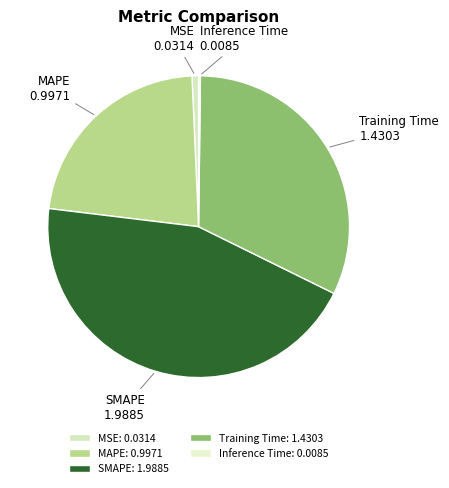

Does SMAPE account for over 50% of the chart?

No